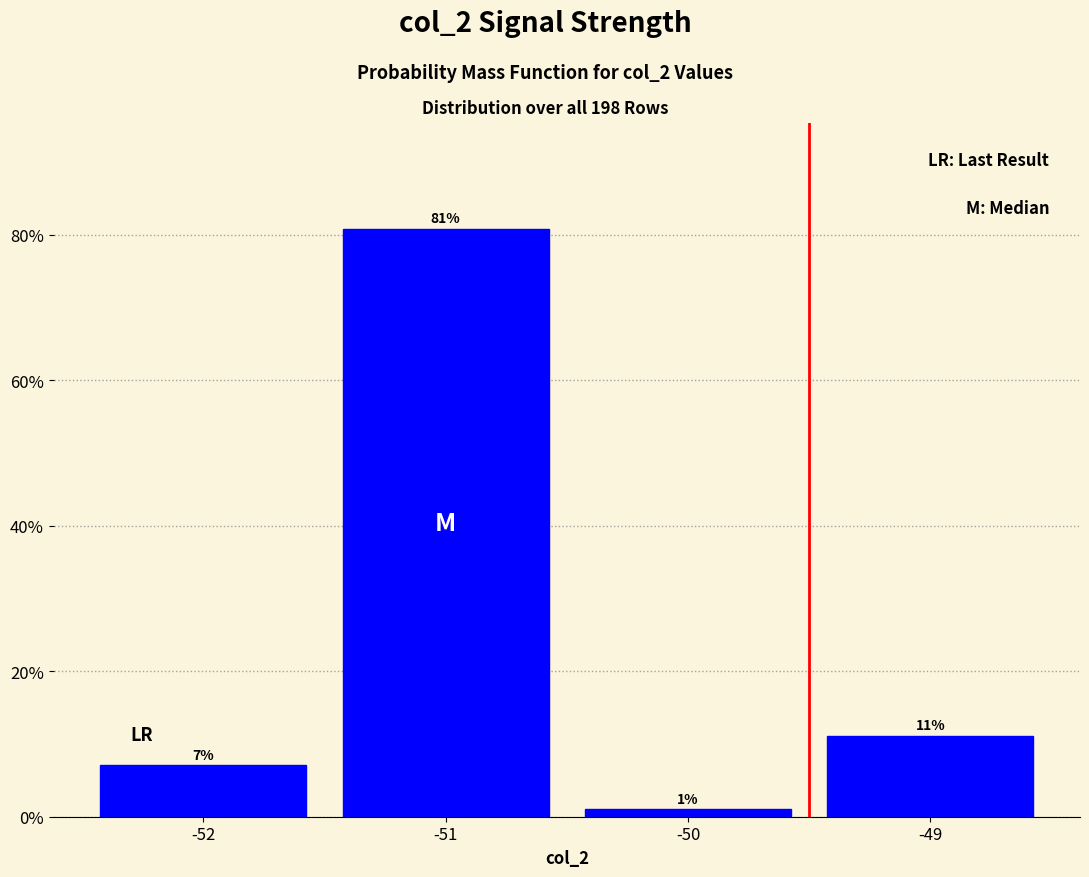

Over which range of the x-axis is the bar tallest?

-51.5 to -50.5